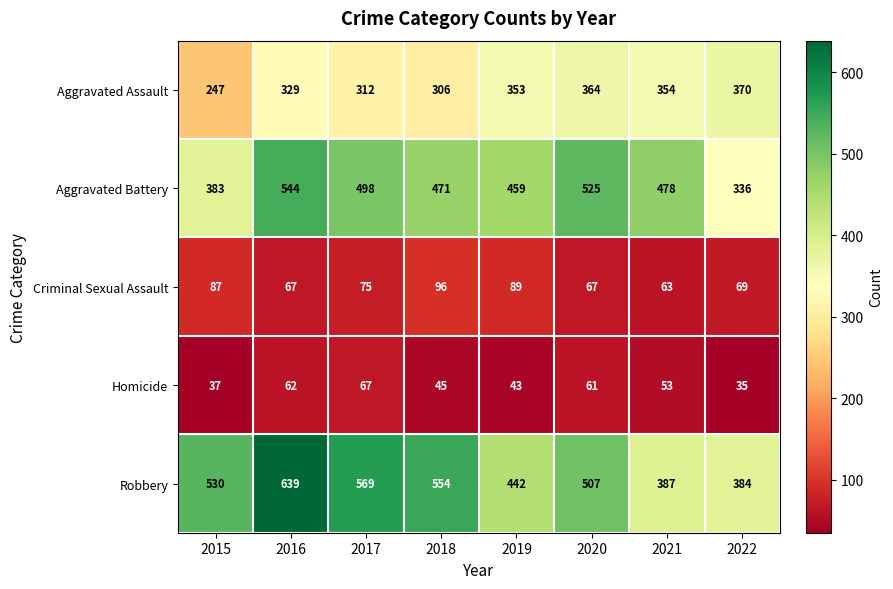

True or false: Homicide has a value of 59 at 2018.

False